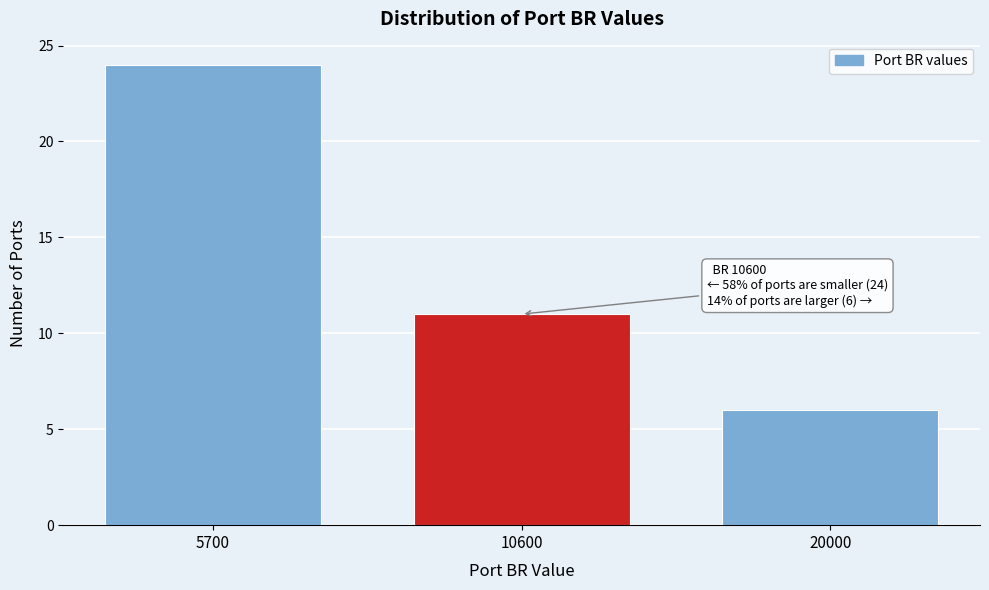

Reading left to right, extract all data points from this chart.

5700=24	10600=11	20000=6